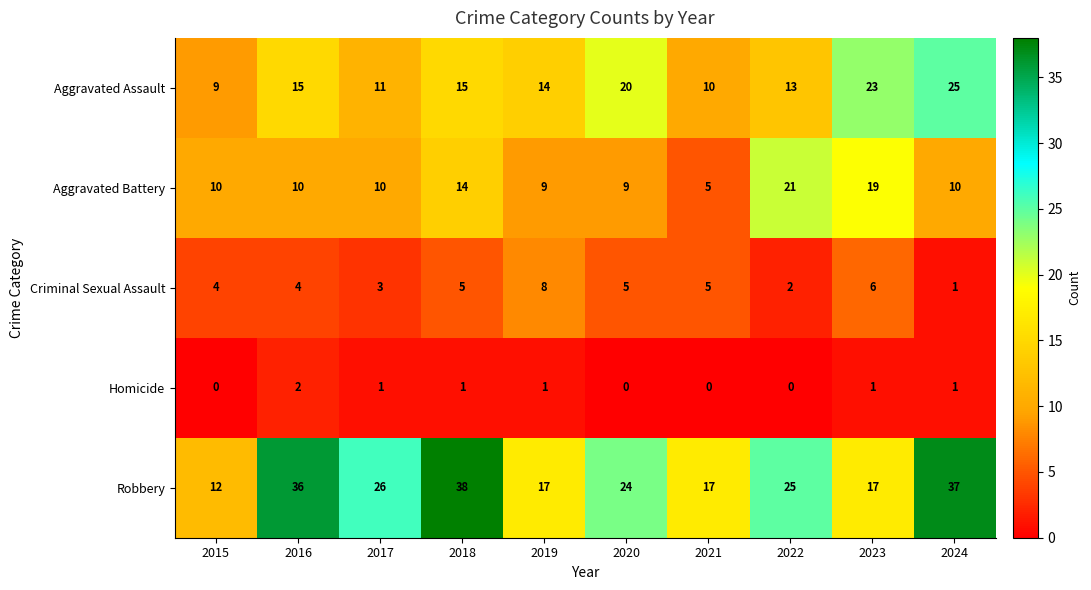

At which label is Aggravated Battery closest to 13?

2018